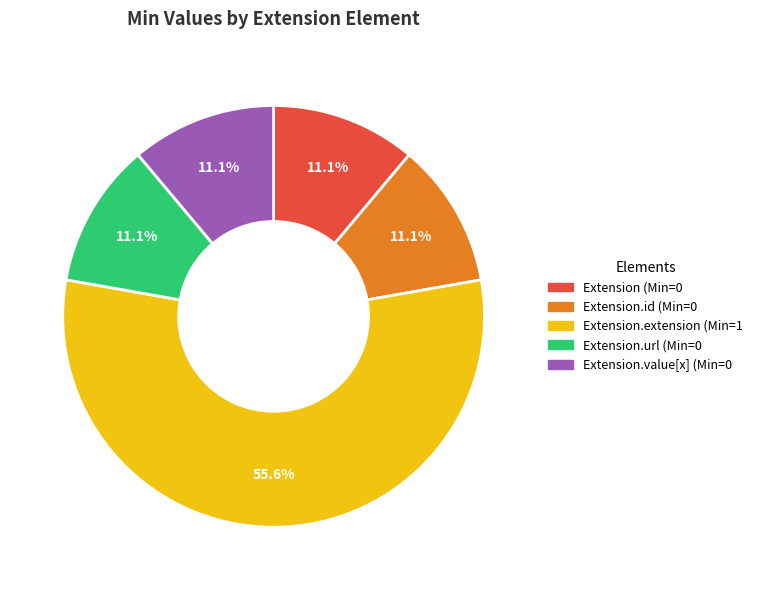

Which slice is the smallest?

Extension